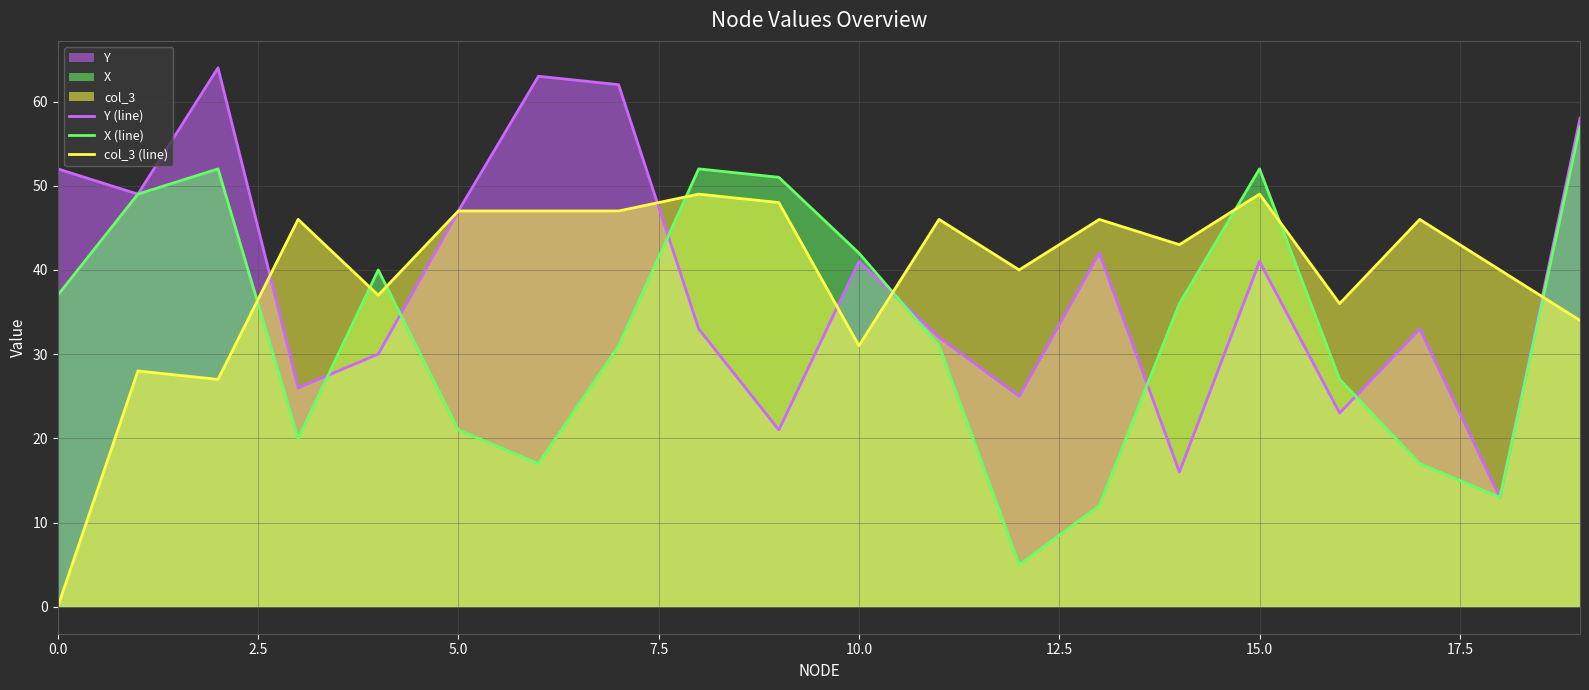

What is the difference between the highest and lowest values at 18?

27